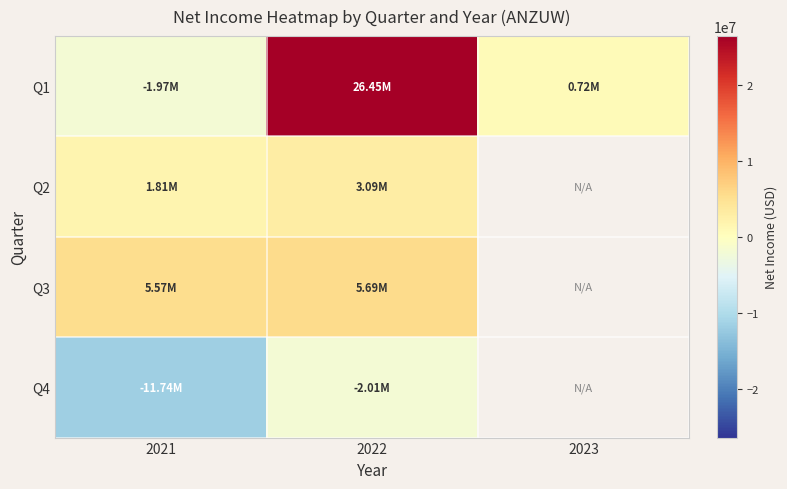

What is the difference between the maximum and minimum values in the Q3 series?

123248.0